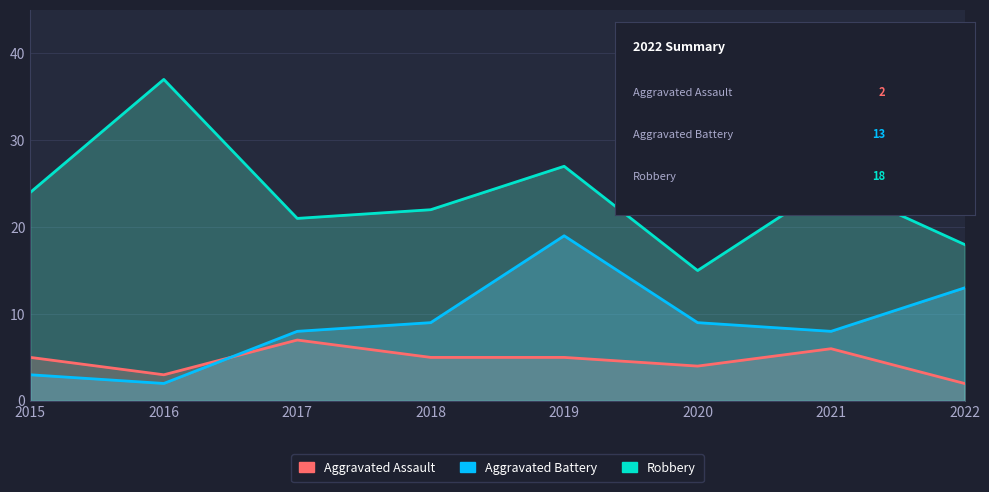

What is the smallest value displayed?

2